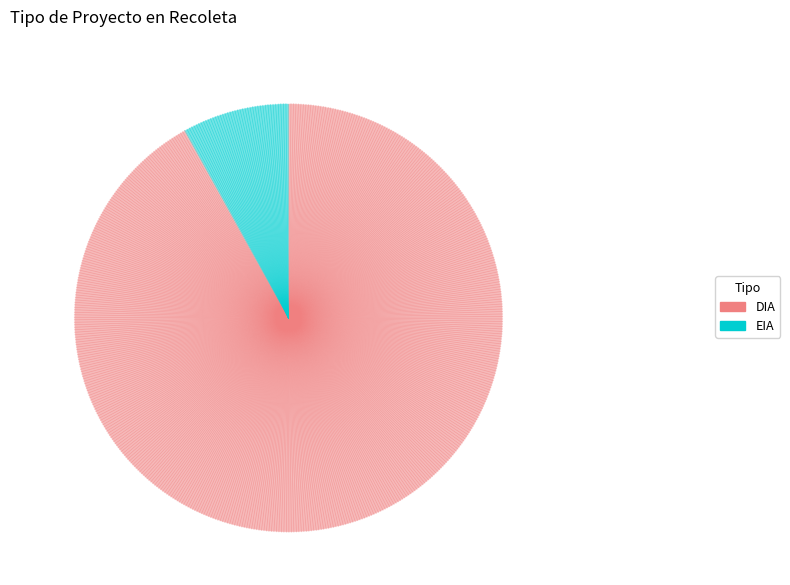

Between DIA and EIA, which is larger?

DIA